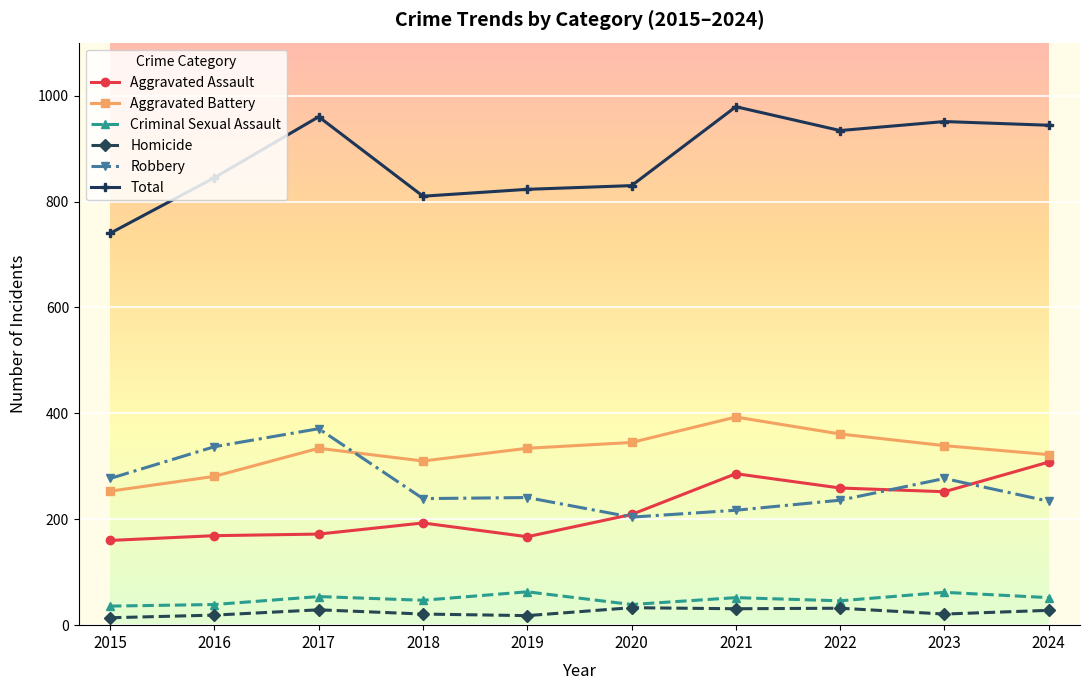

Is it true that Aggravated Assault equals 259 at 2015?

False